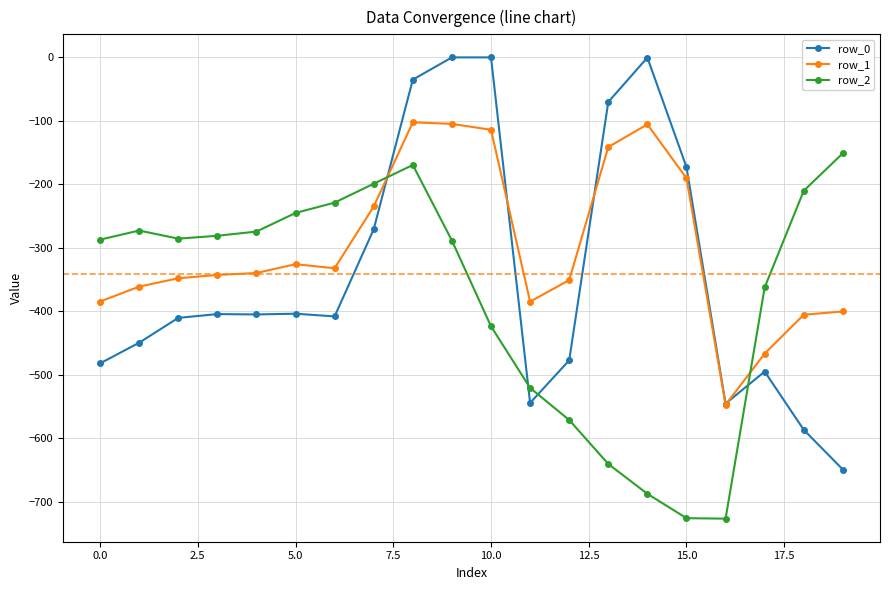

What is the lowest value of the row_1 series?

-547.3